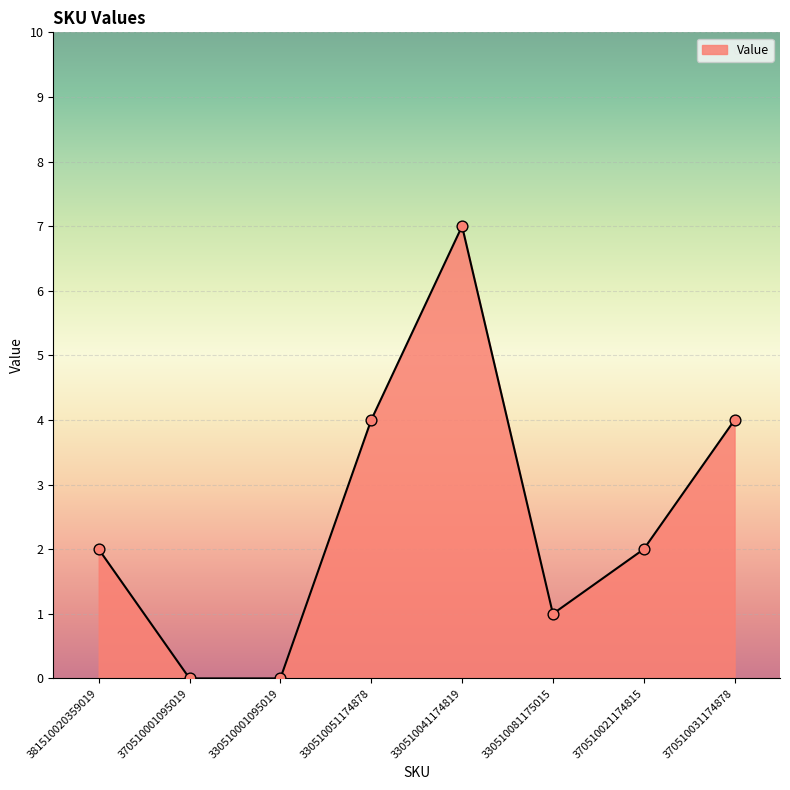

What is the change in value from 381510020359019 to 330510001095019?

-2